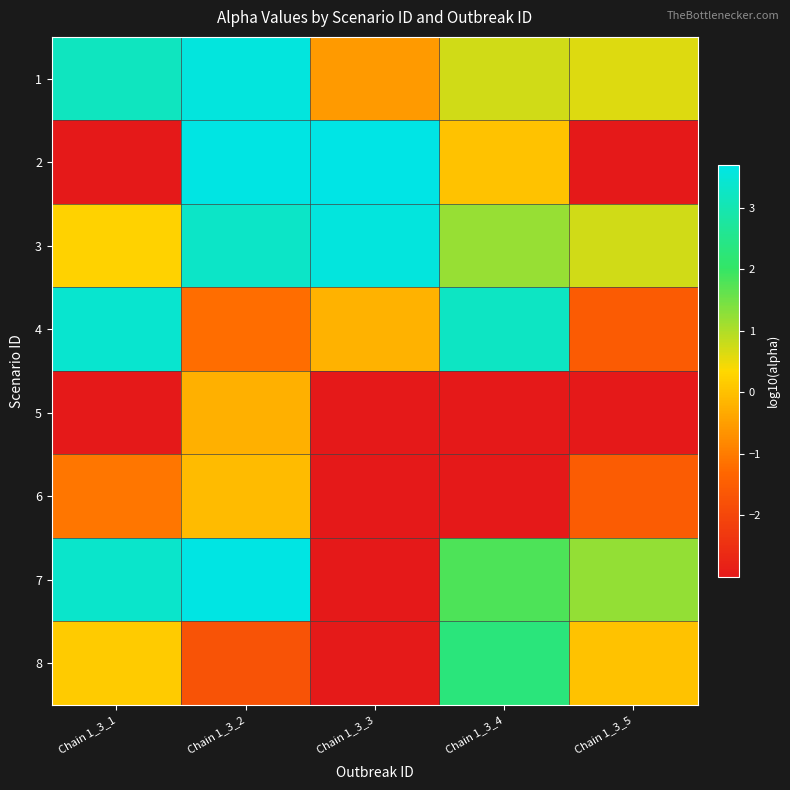

Count the number of categories in the chart.

5